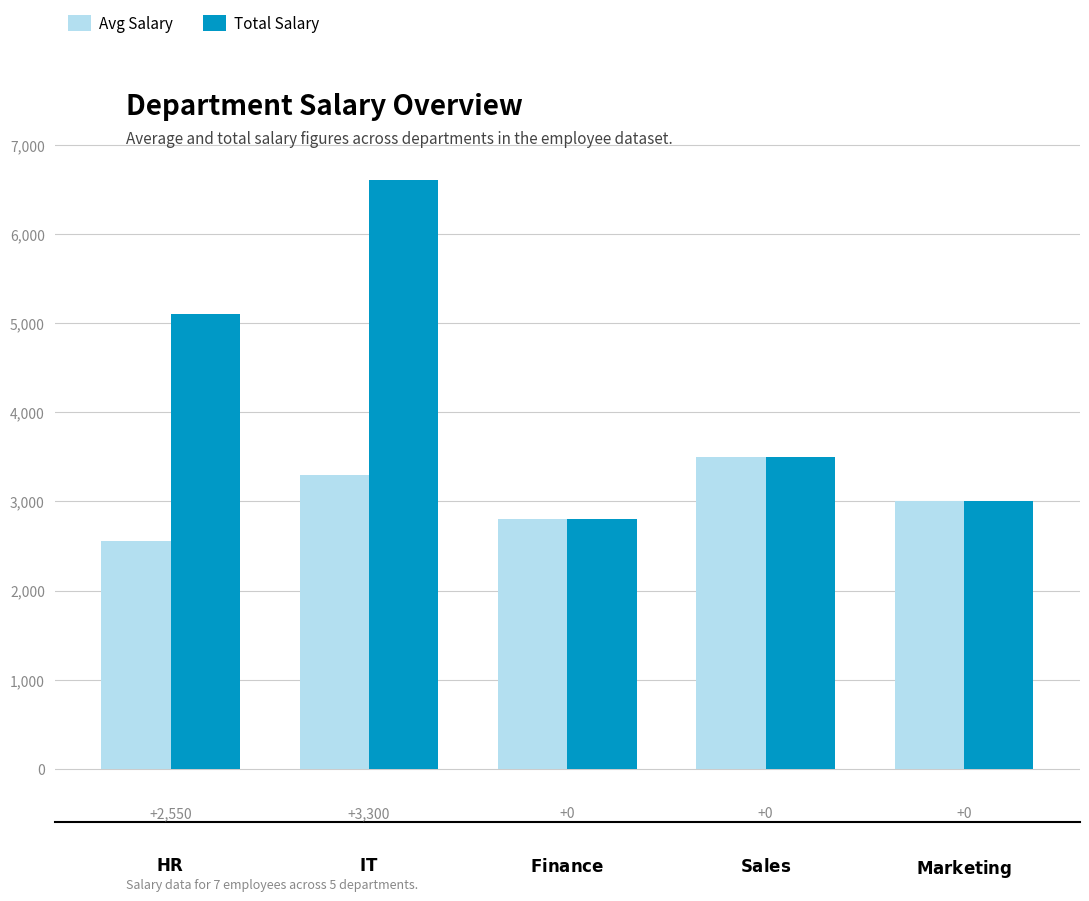

What are all the series names shown in the legend?

Avg Salary, Total Salary